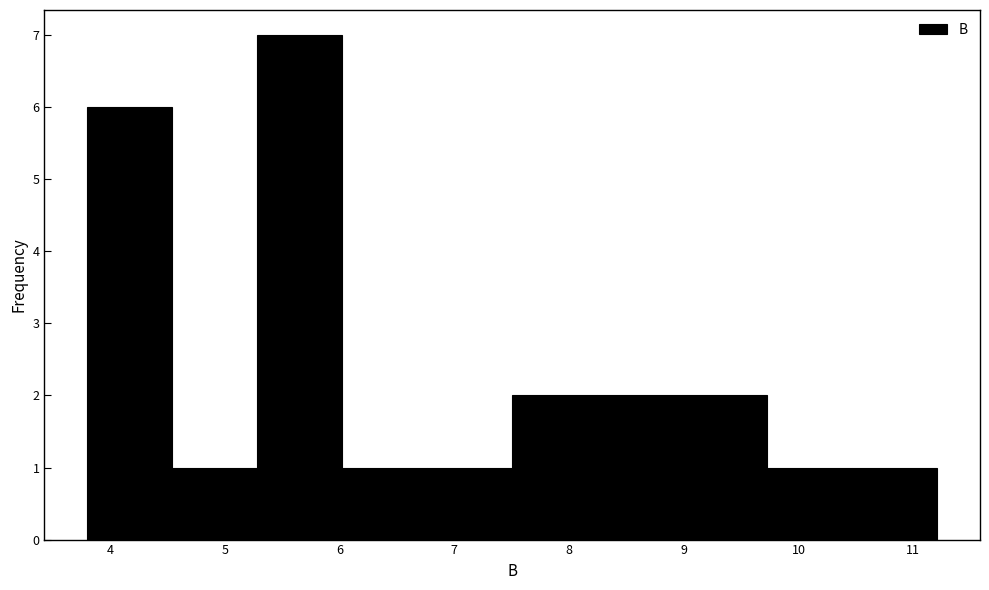

Which range on the x-axis has the tallest bar?

5.3 to 6.0